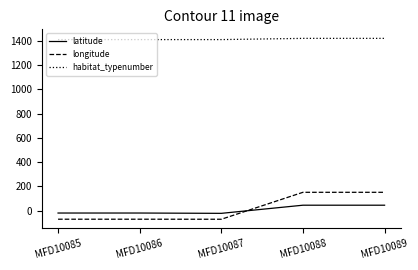

Which series has the widest spread of values?

longitude